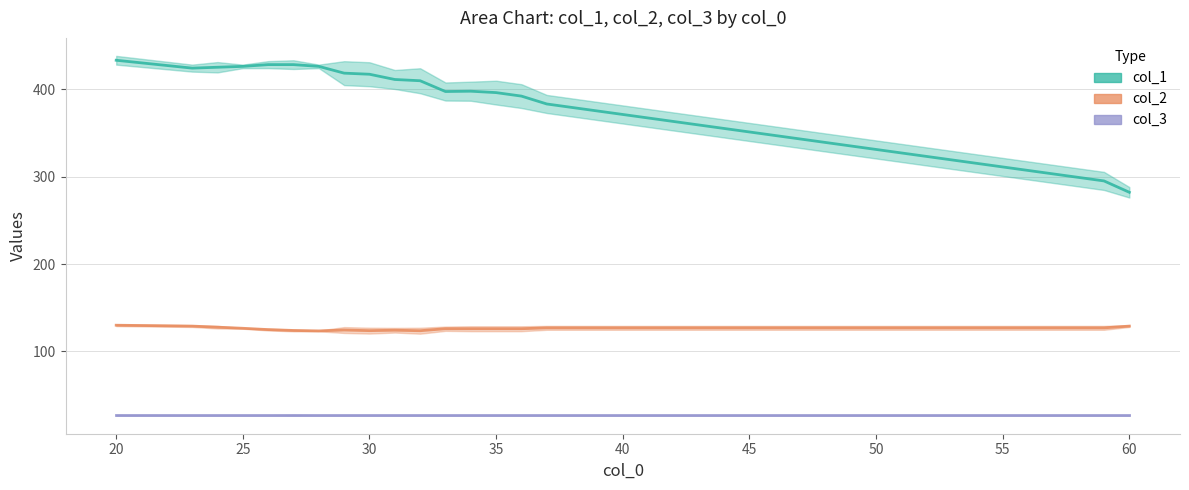

True or false: col_1 has a value of 490.1 at 60.

False